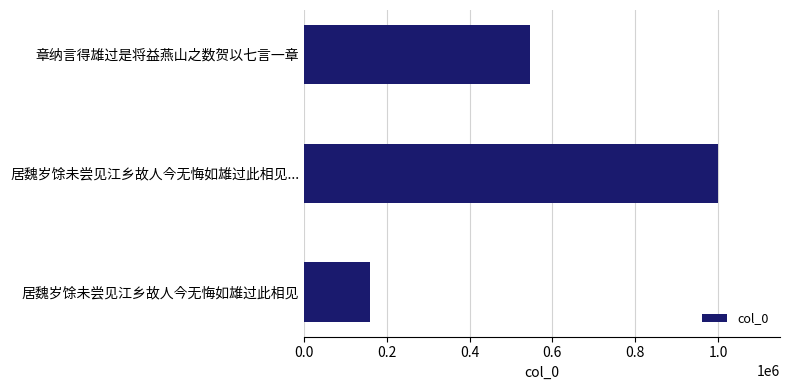

Reading top to bottom, extract all data points from this chart.

章纳言得雄过是将益燕山之数贺以七言一章=545712	居魏岁馀未尝见江乡故人今无悔如雄过此相见...=999832	居魏岁馀未尝见江乡故人今无悔如雄过此相见=158316